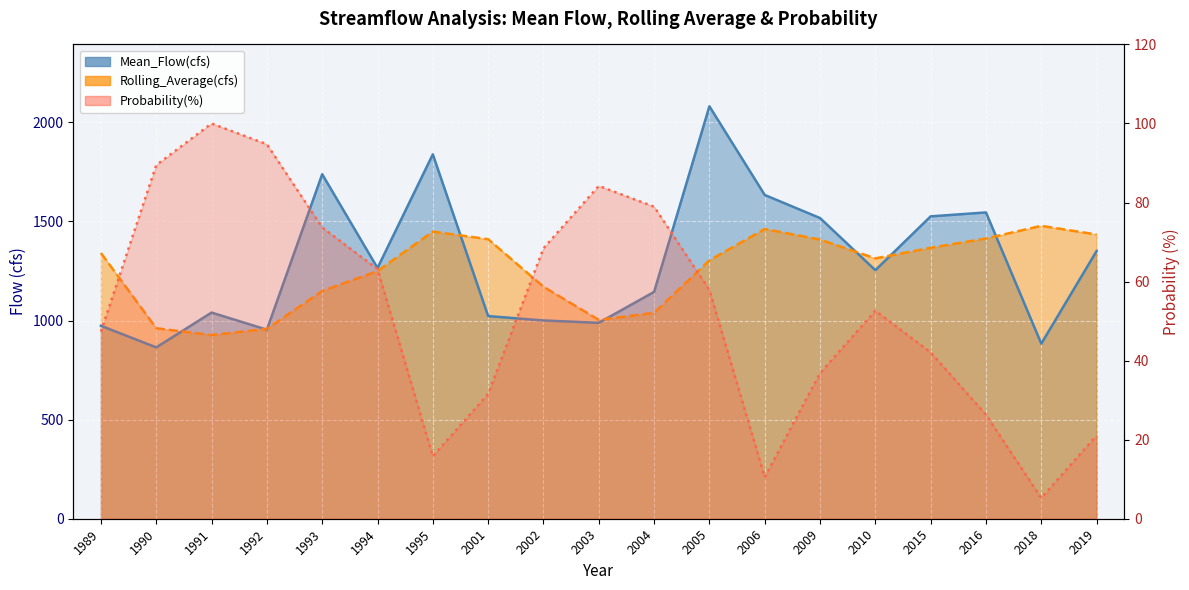

At how many categories does at least one series exceed 1978?

1